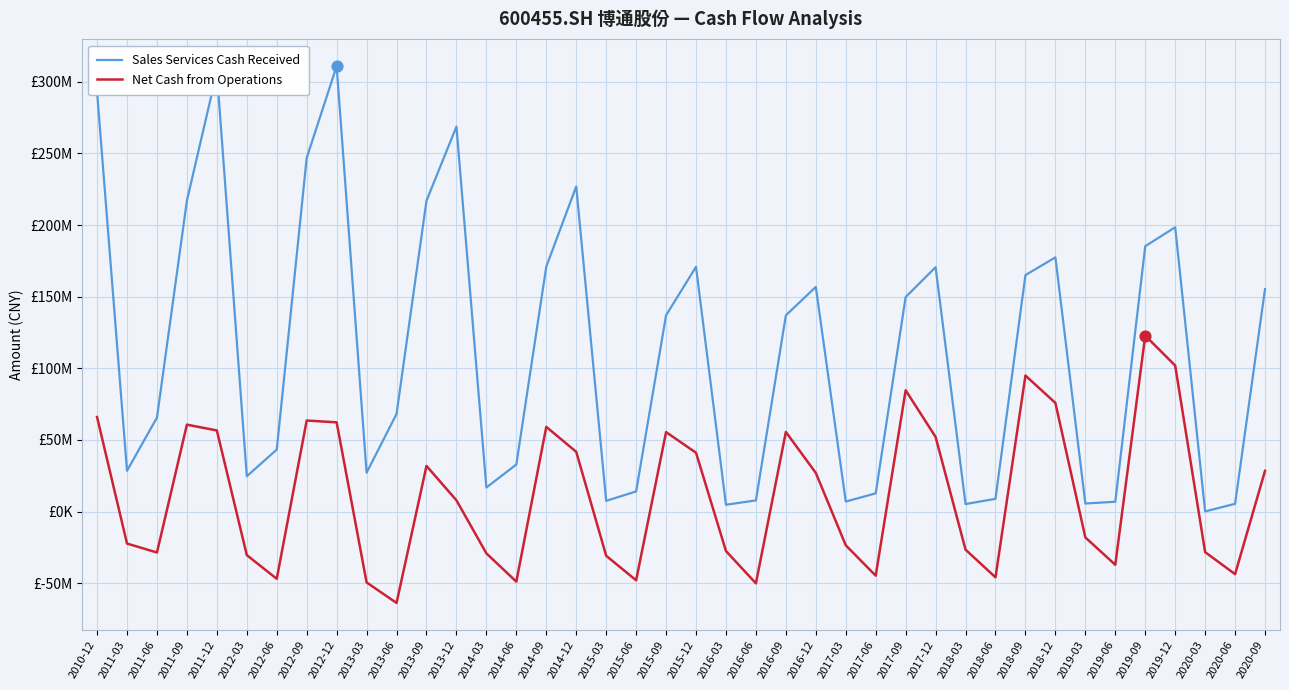

Which series has the largest total across all categories?

Sales Services Cash Received